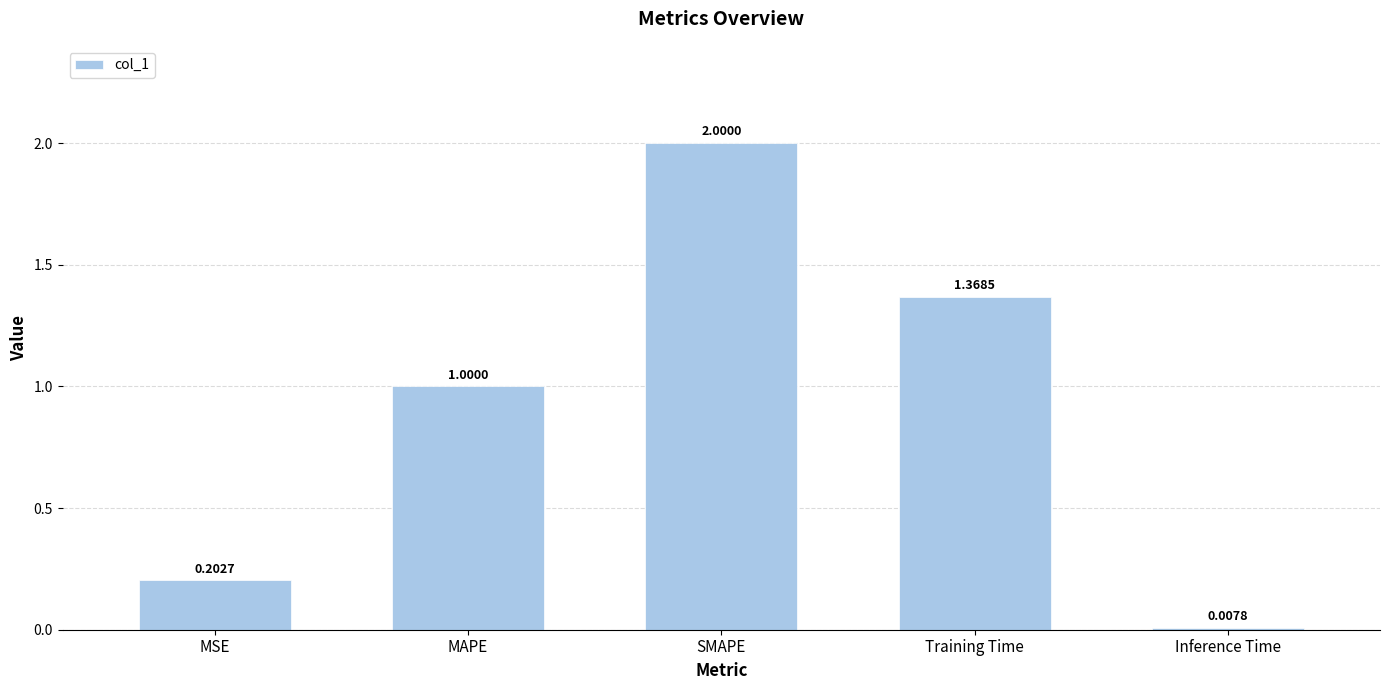

Which label corresponds to the largest value in the chart?

SMAPE